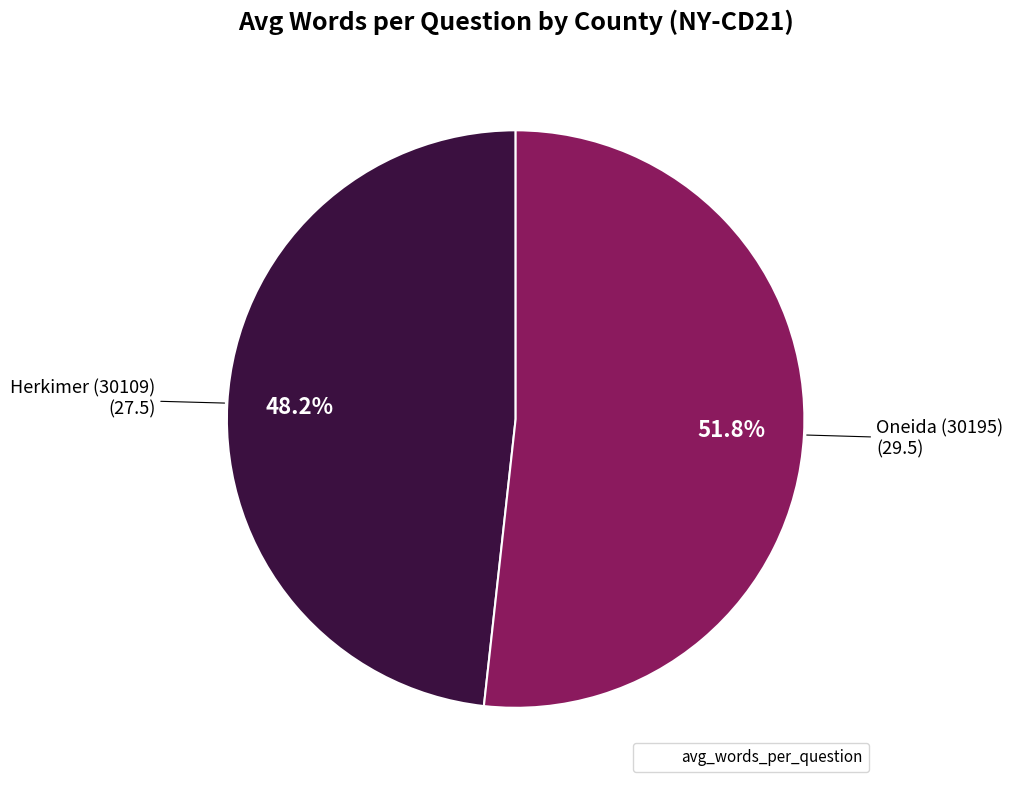

How many segments does this pie chart have?

2